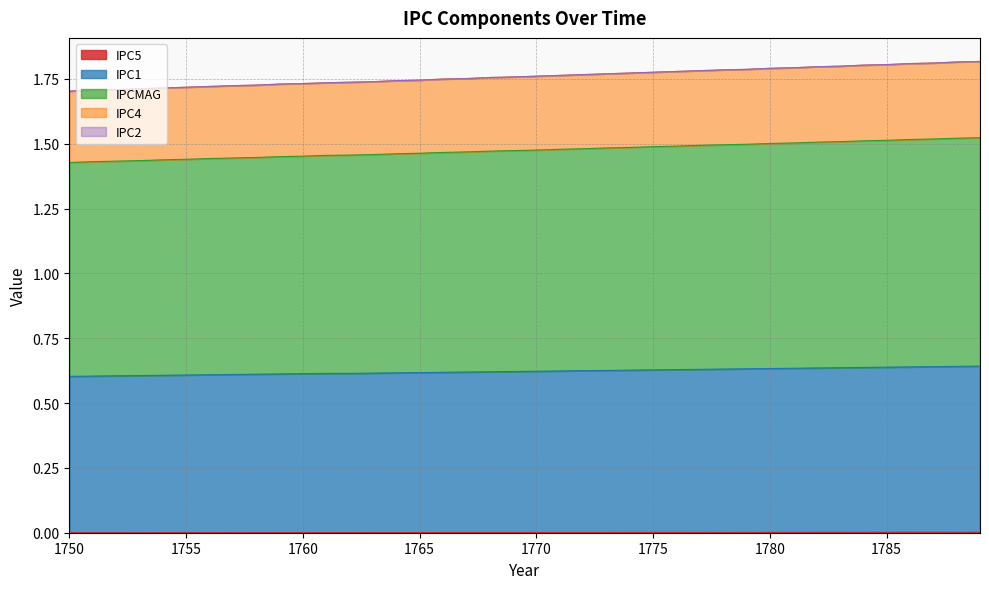

Does the chart display data point markers on the line(s)?

No